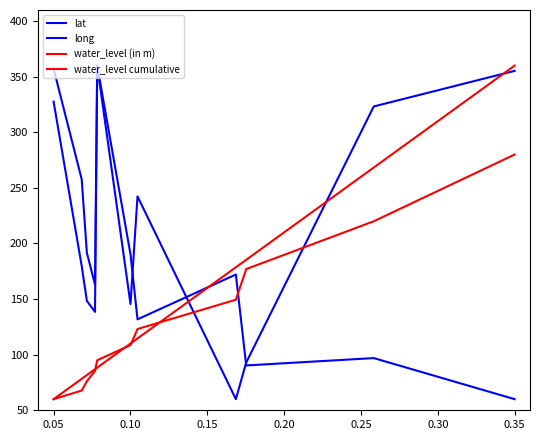

What is the highest value of the water_level cumulative series?

280.0